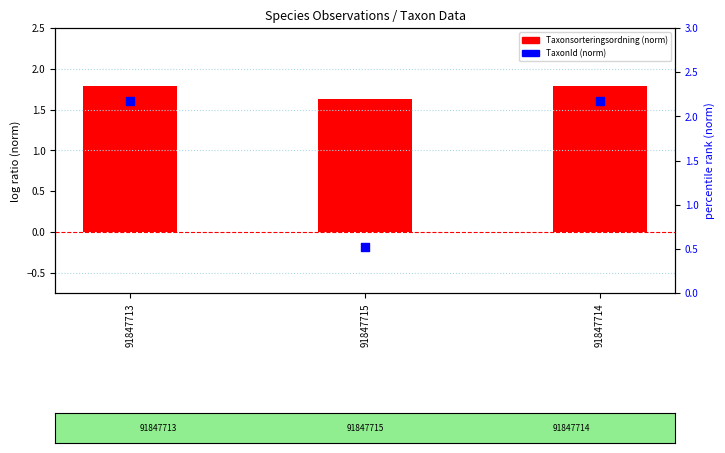

Which series contains the highest Y value?

TaxonId (norm)